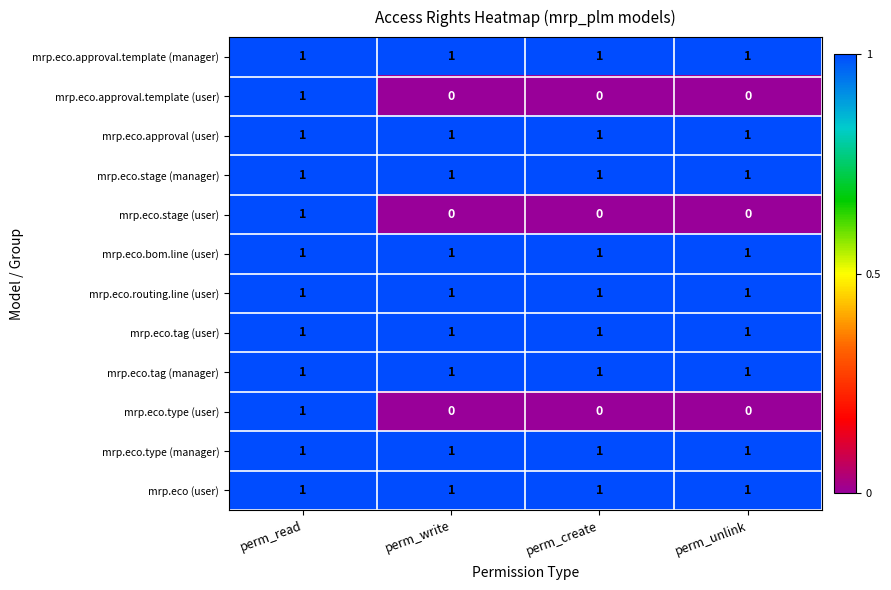

At which category is the sum across all series the highest?

perm_read